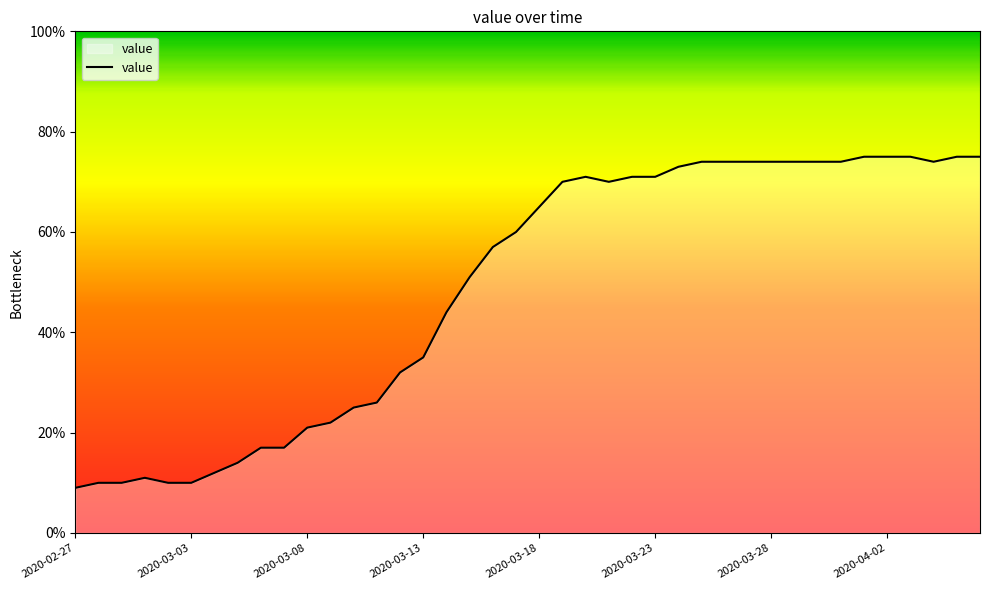

What is the maximum value shown in the chart?

75